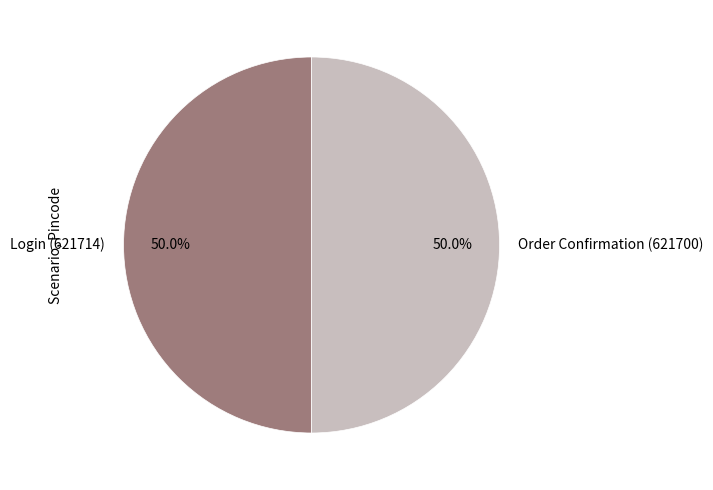

How many segments does this pie chart have?

2